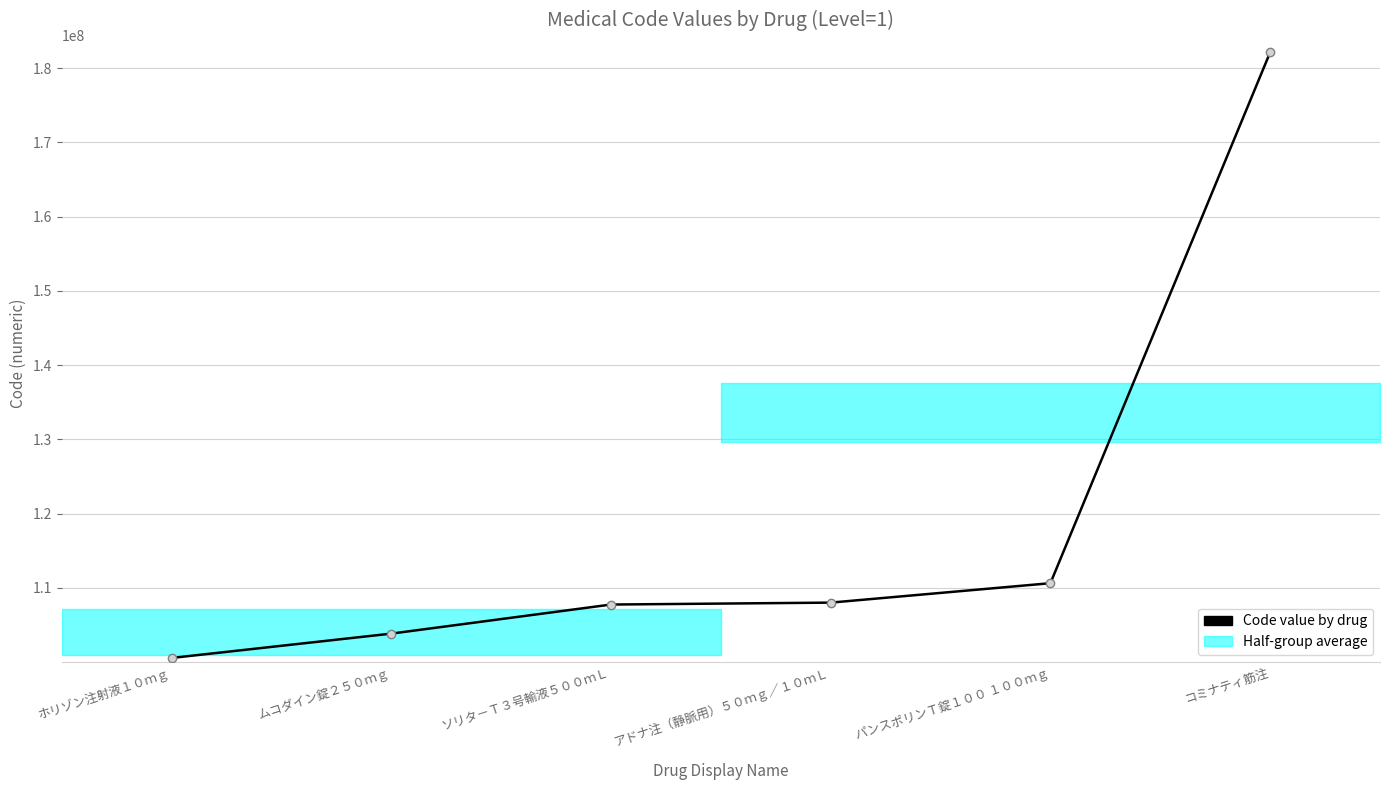

What is the maximum value shown in the chart?

182110901